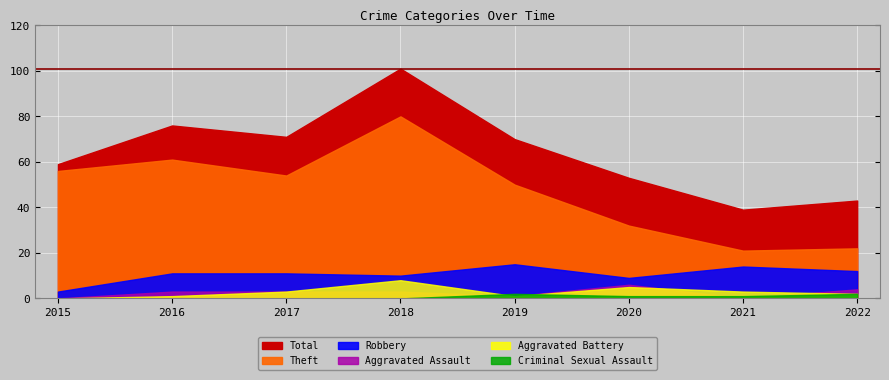

What is the total value across all series at 2022?

85